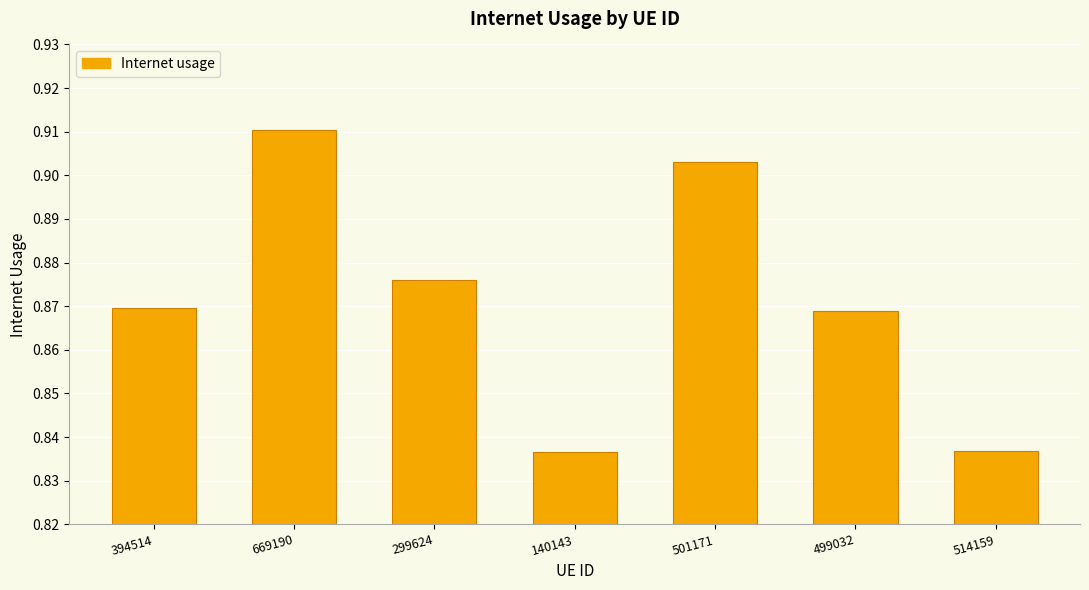

What is the sum of the values at 669190 and 501171?

1.8